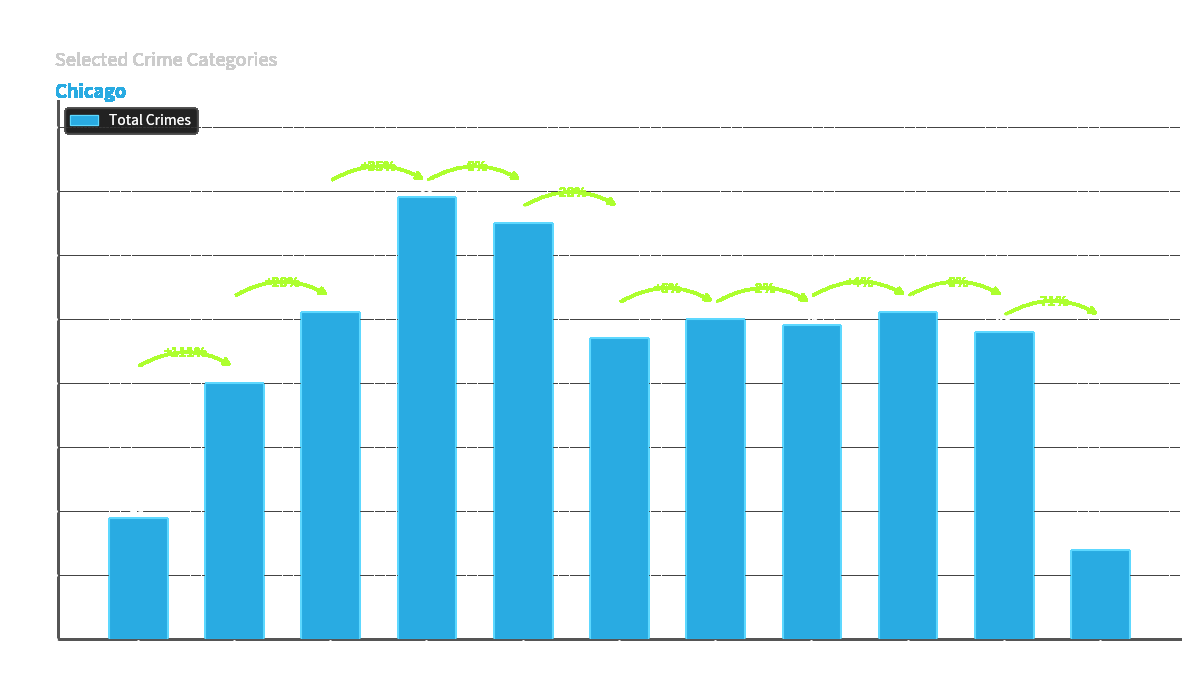

The chart shows a value of 50 at 2021. True or false?

True